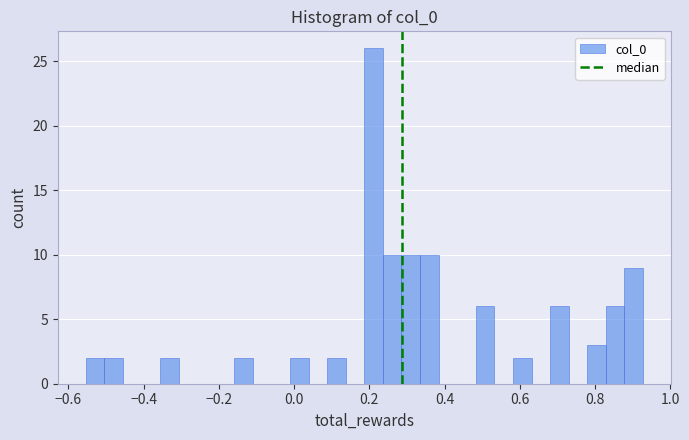

Around what value on the x-axis is the tallest bar? Give the approximate position of its centre, as read against the axis.

0.22